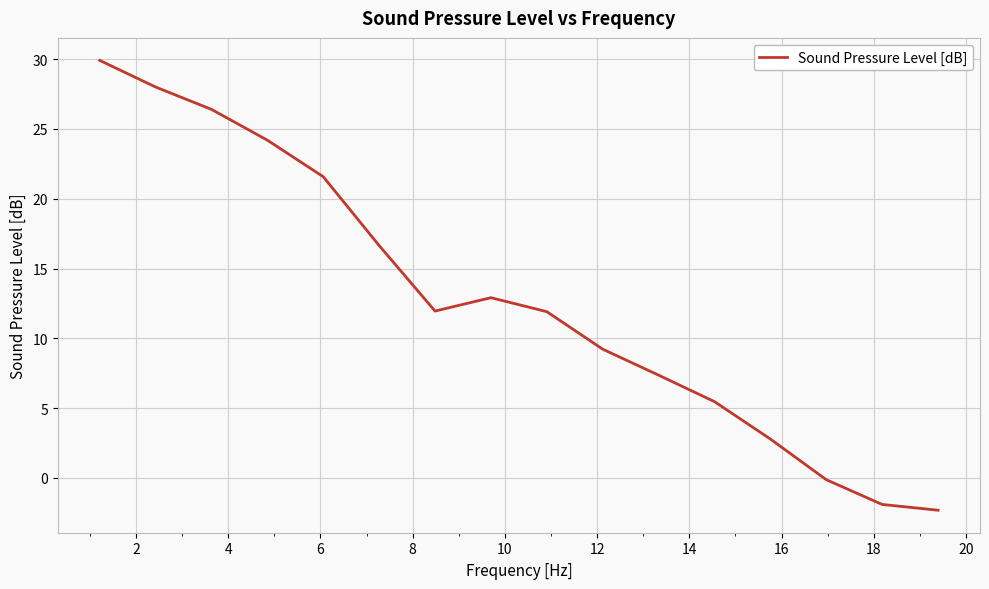

What is the smallest value displayed?

-2.3